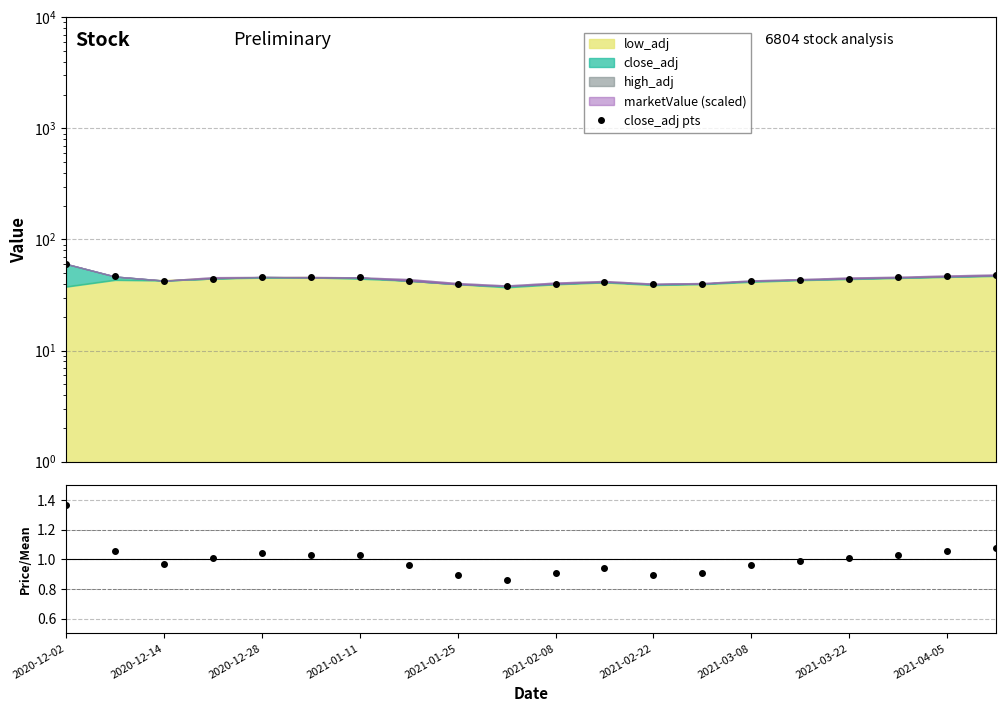

Which series has the widest spread of values?

close_adj pts